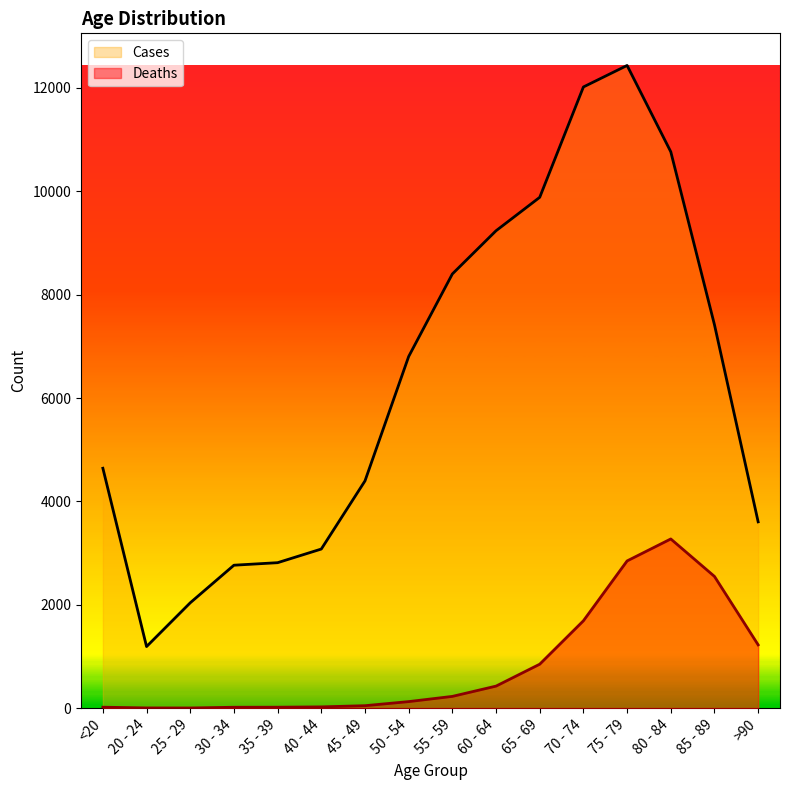

True or false: Cases has a value of 1191 at 20 - 24.

True